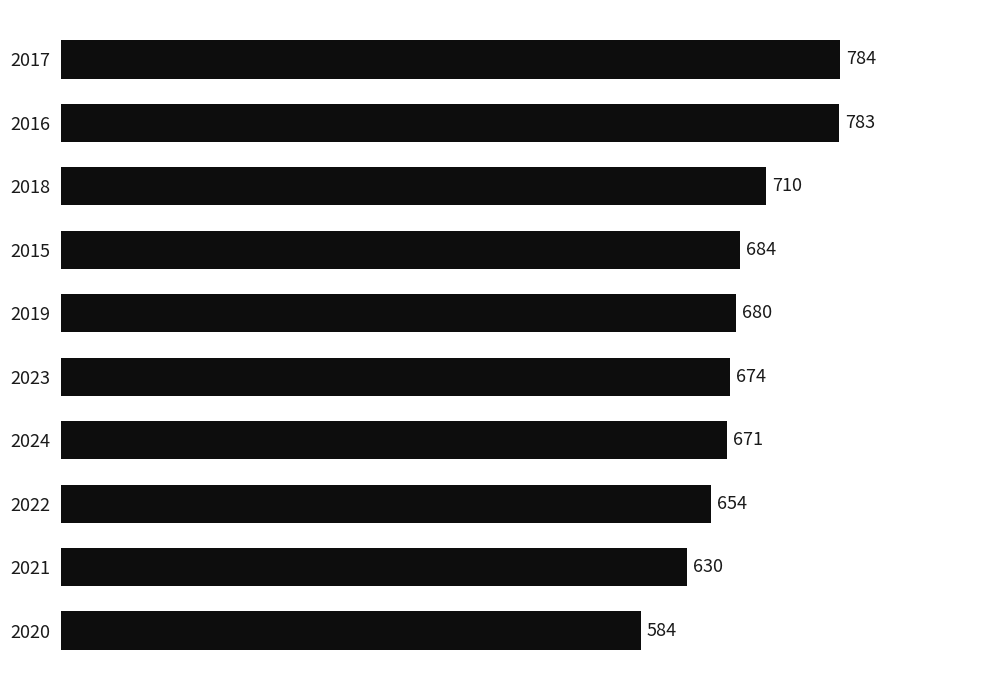

At which label is the value closest to 684?

2015